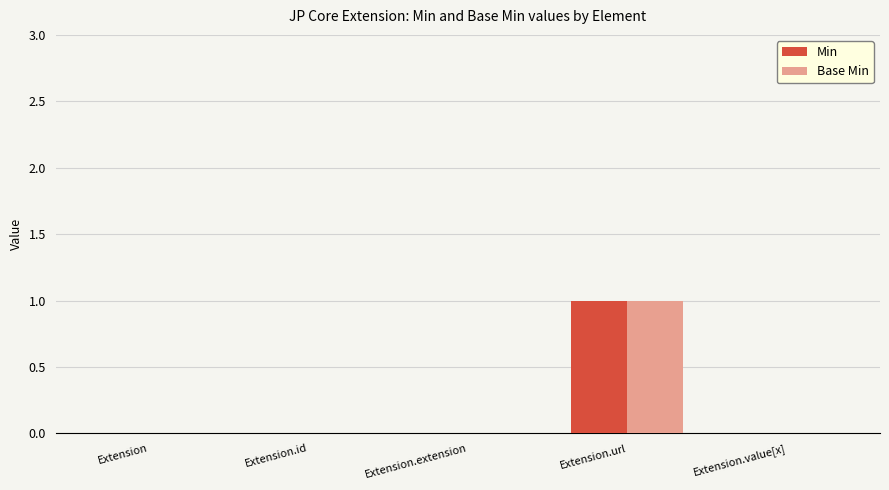

The value of Base Min at Extension is 0. True or false?

True